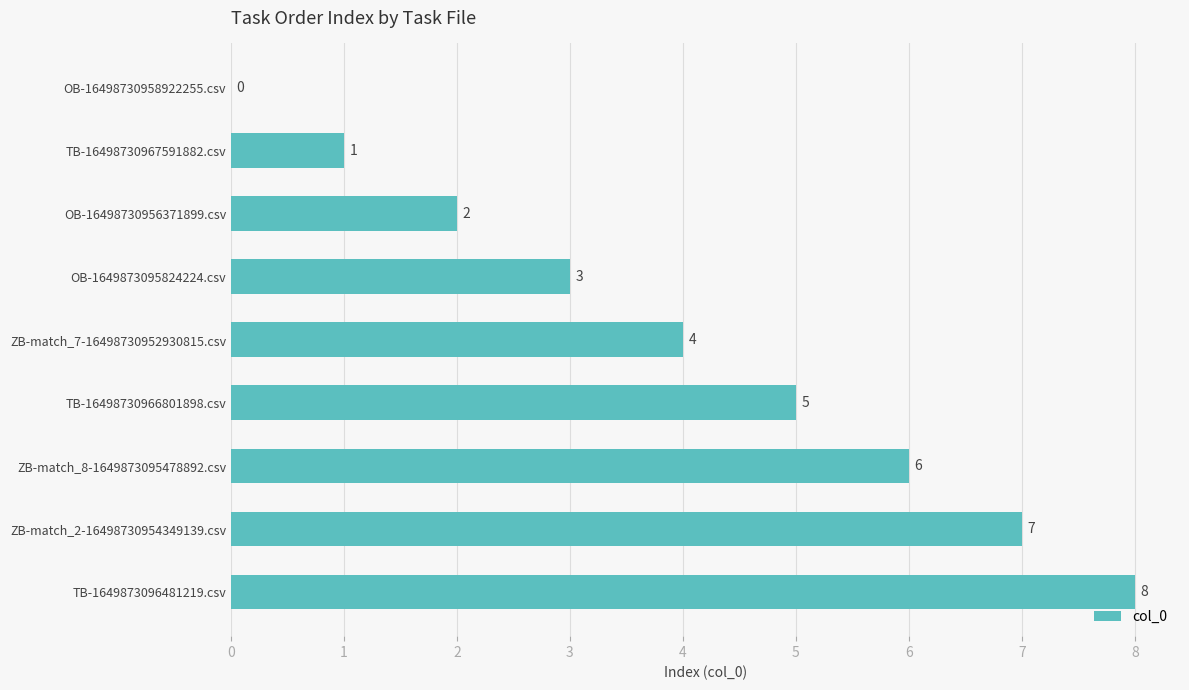

At which category does the chart reach its peak across all series?

TB-1649873096481219.csv